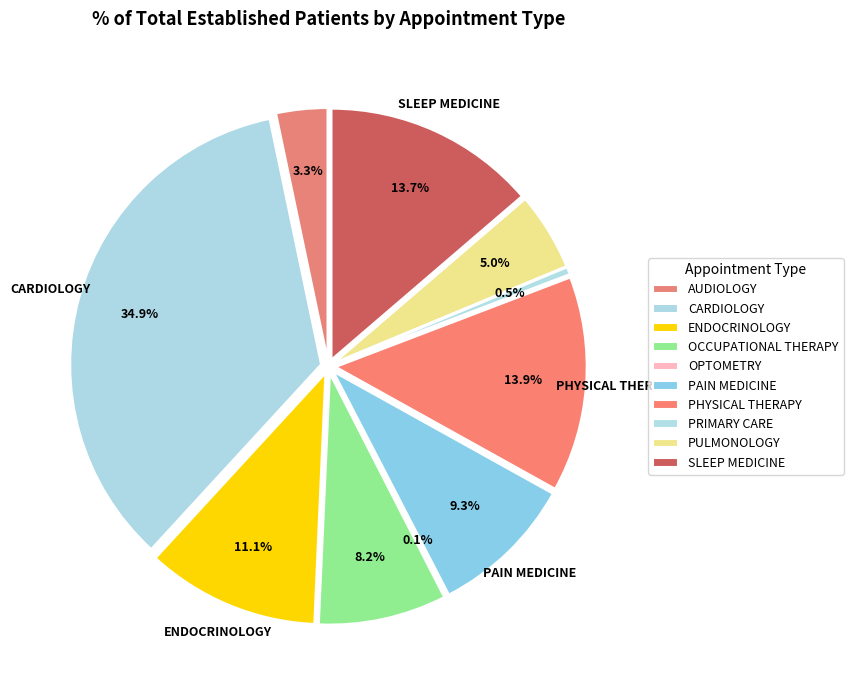

How many slices are in this pie chart?

10